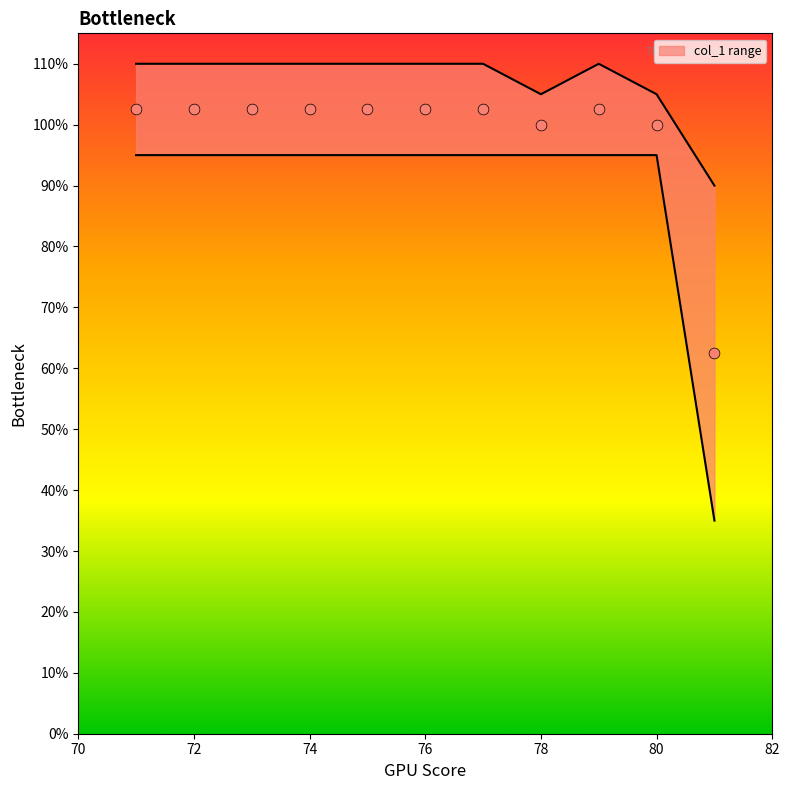

Which series reaches the maximum Y coordinate?

max_col1